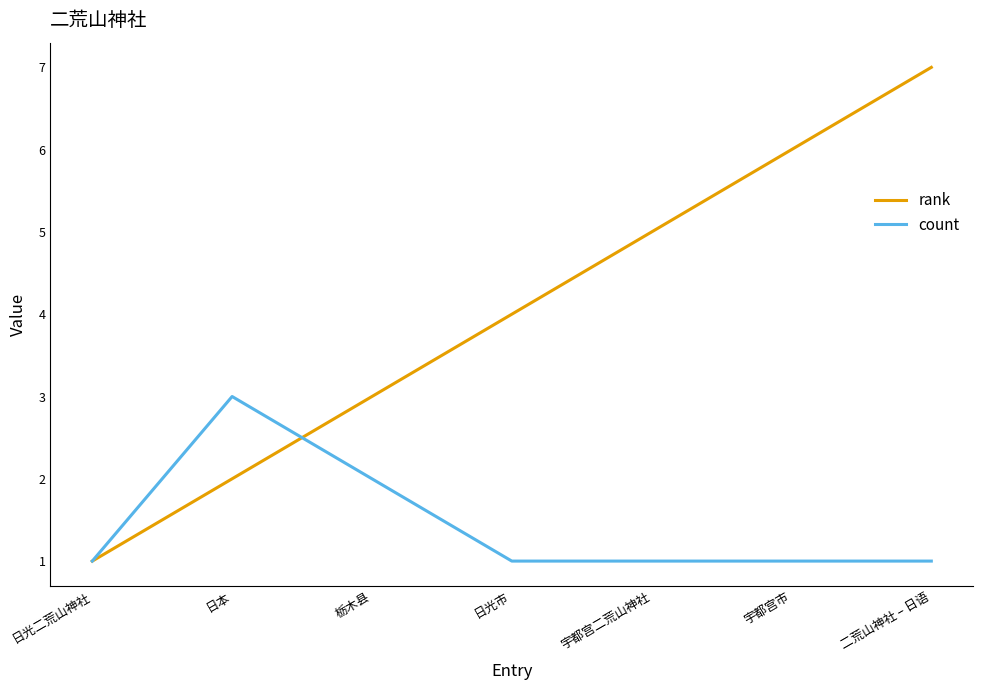

True or false: count has a value of 1 at 日光市.

True